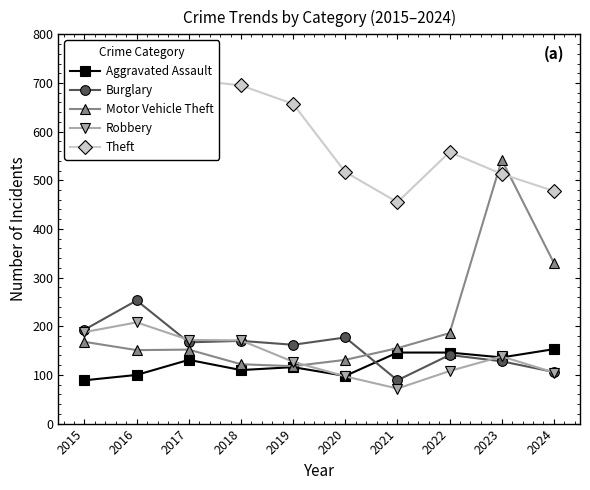

Is the value of Burglary at 2023 greater than the value of Robbery at 2016?

No